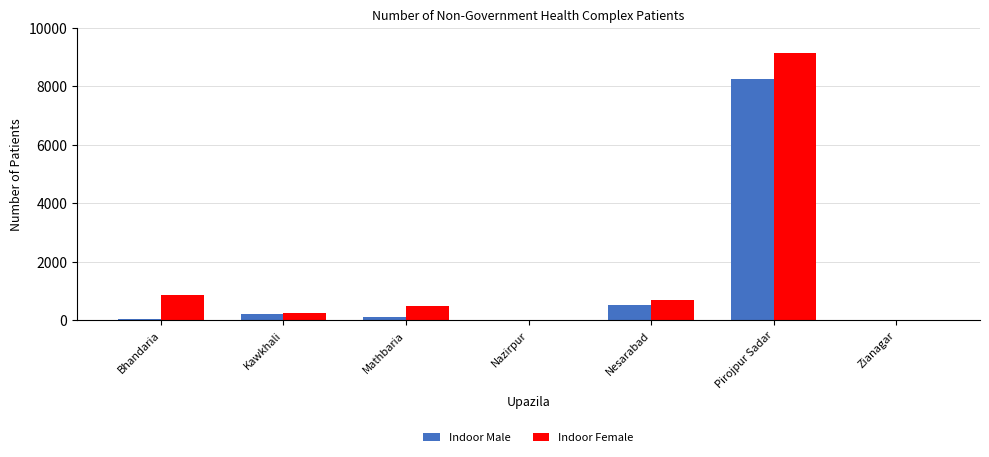

Are the bars grouped side by side (vs. stacked)?

Yes